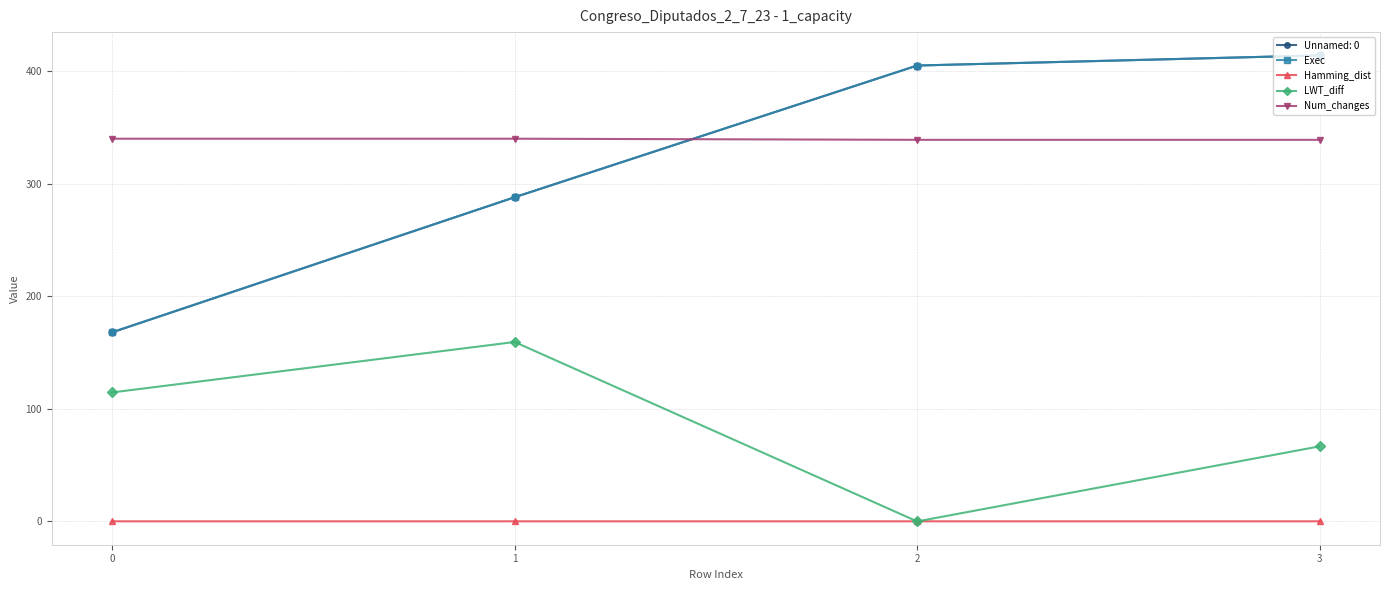

Which category has the highest value across all series?

3